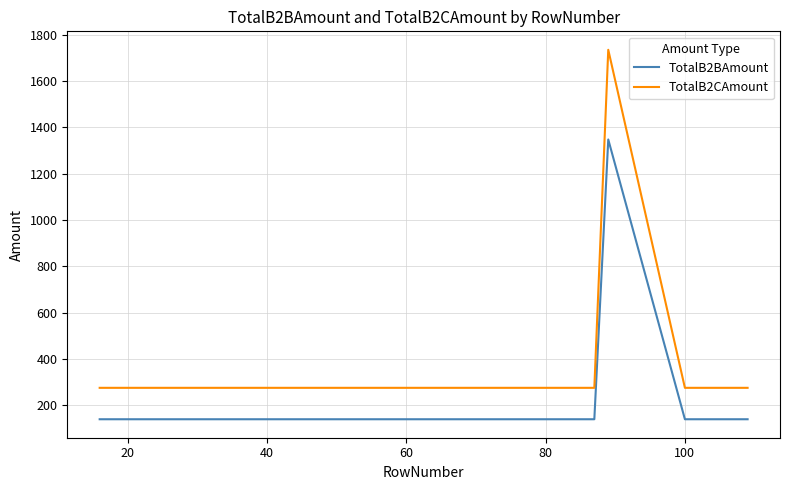

Count the number of data series in this chart.

2